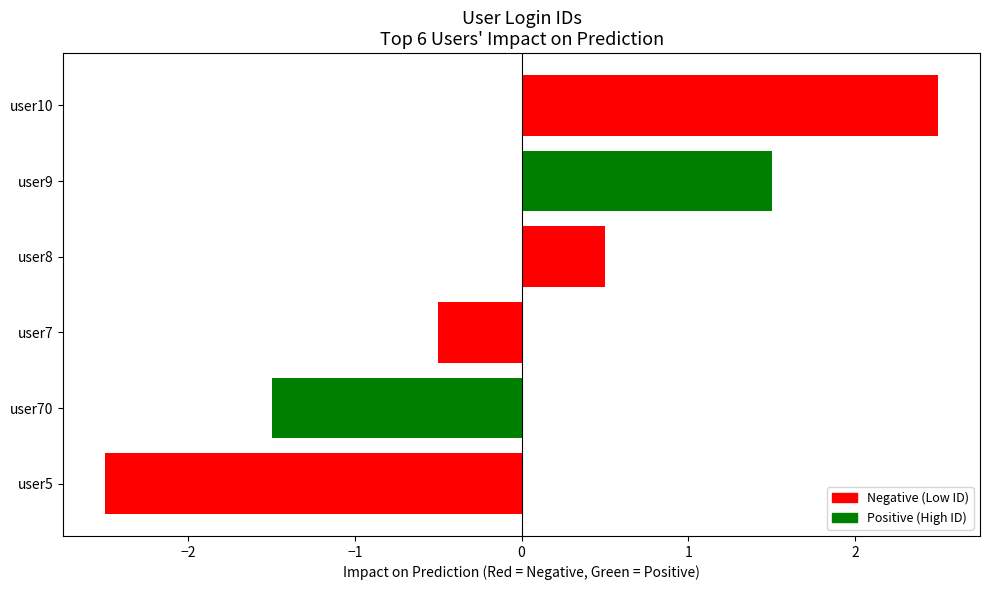

Read the value at user8.

0.5